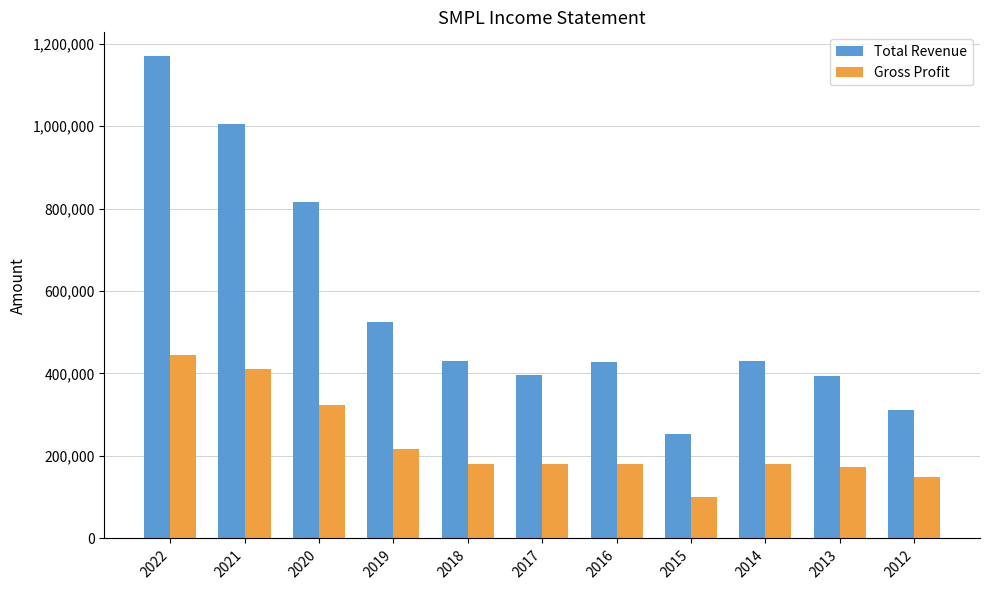

What is the lowest value of the Gross Profit series?

100900